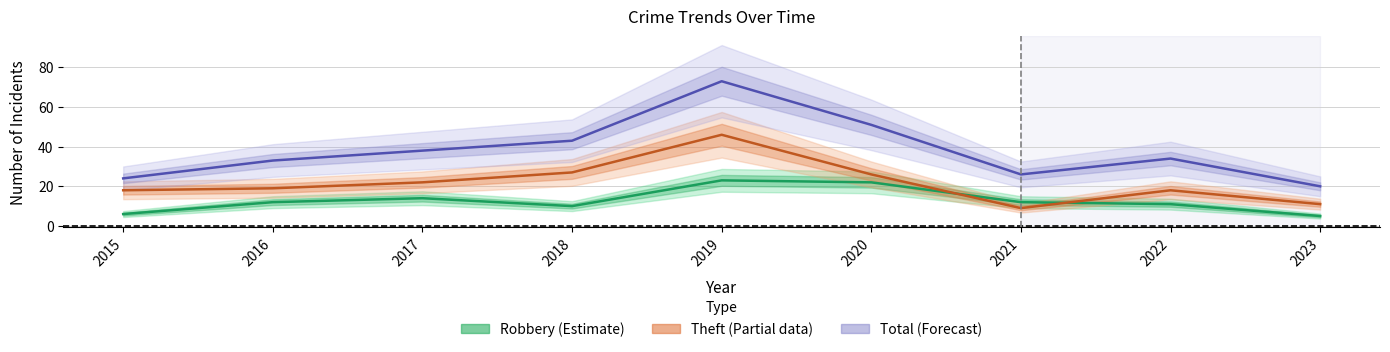

List the labels in order of Robbery (Estimate) value, smallest first.

2023, 2015, 2018, 2022, 2016, 2021, 2017, 2020, 2019